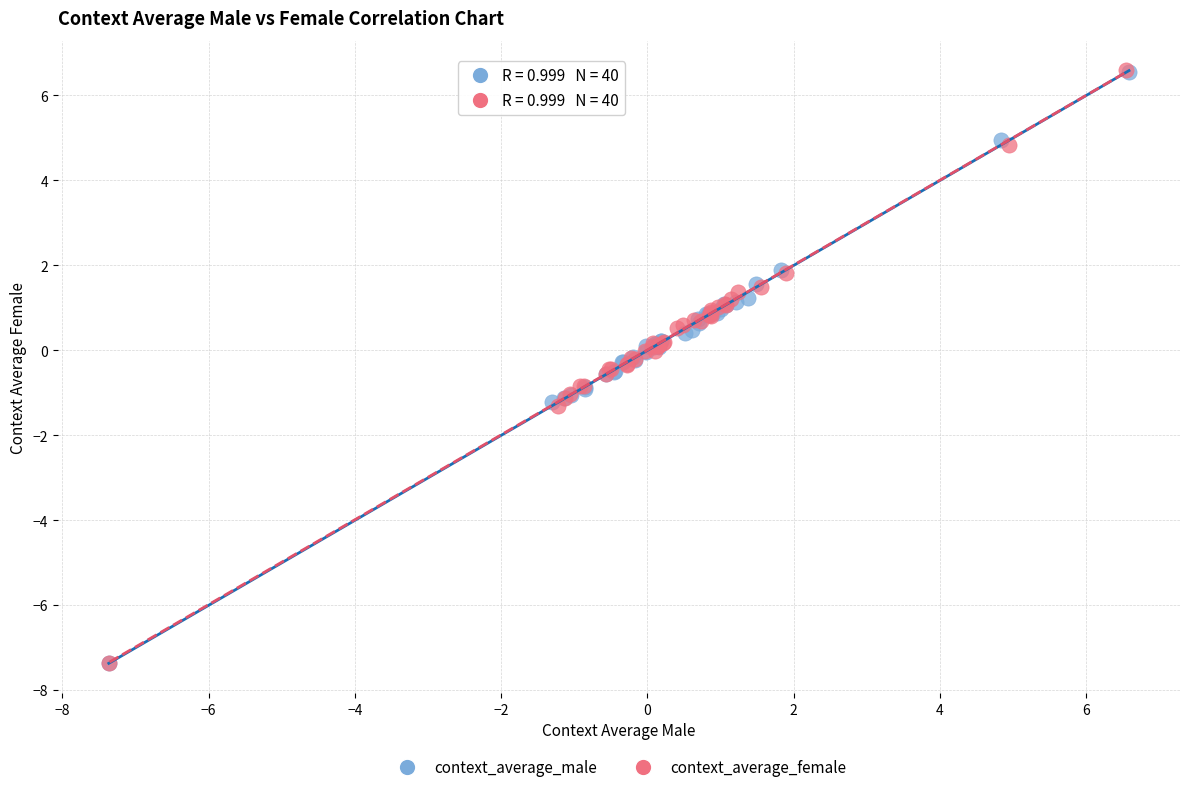

What are all the series names shown in the legend?

context_average_male, context_average_female